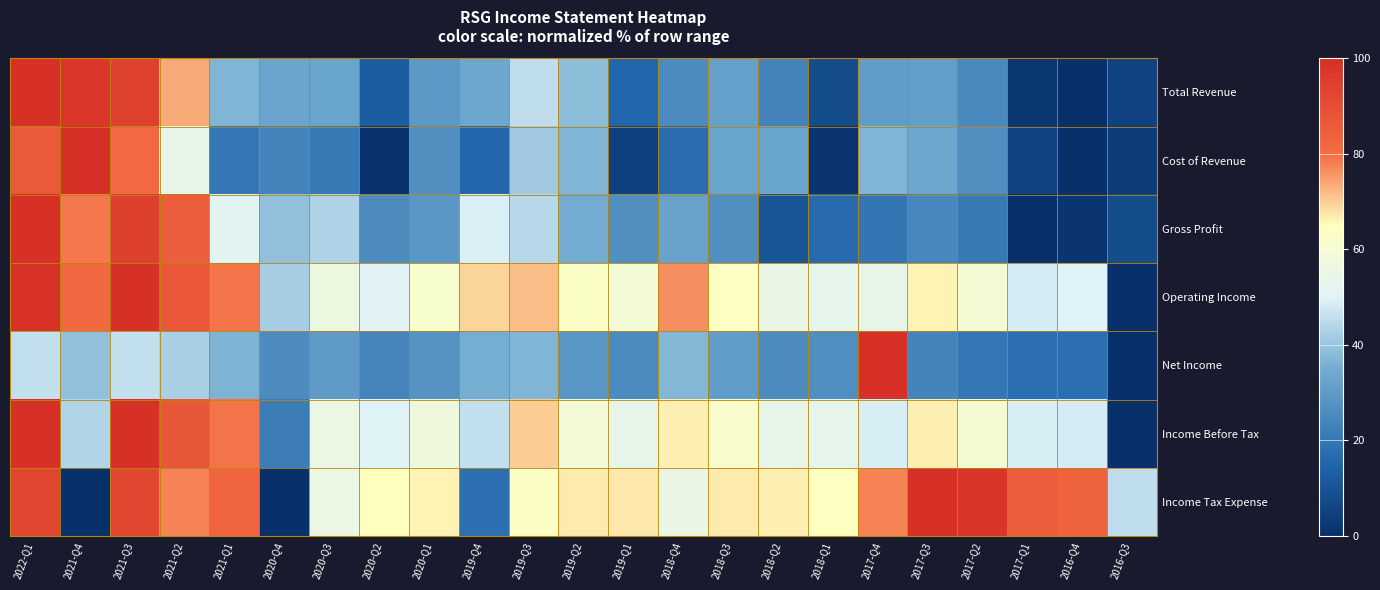

What is the difference between the highest and lowest values at 2021-Q1?

62.5